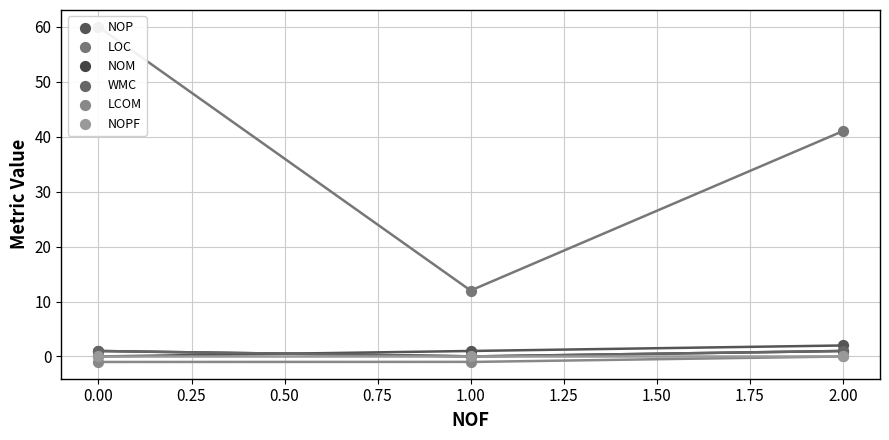

Which series has the largest total across all categories?

LOC